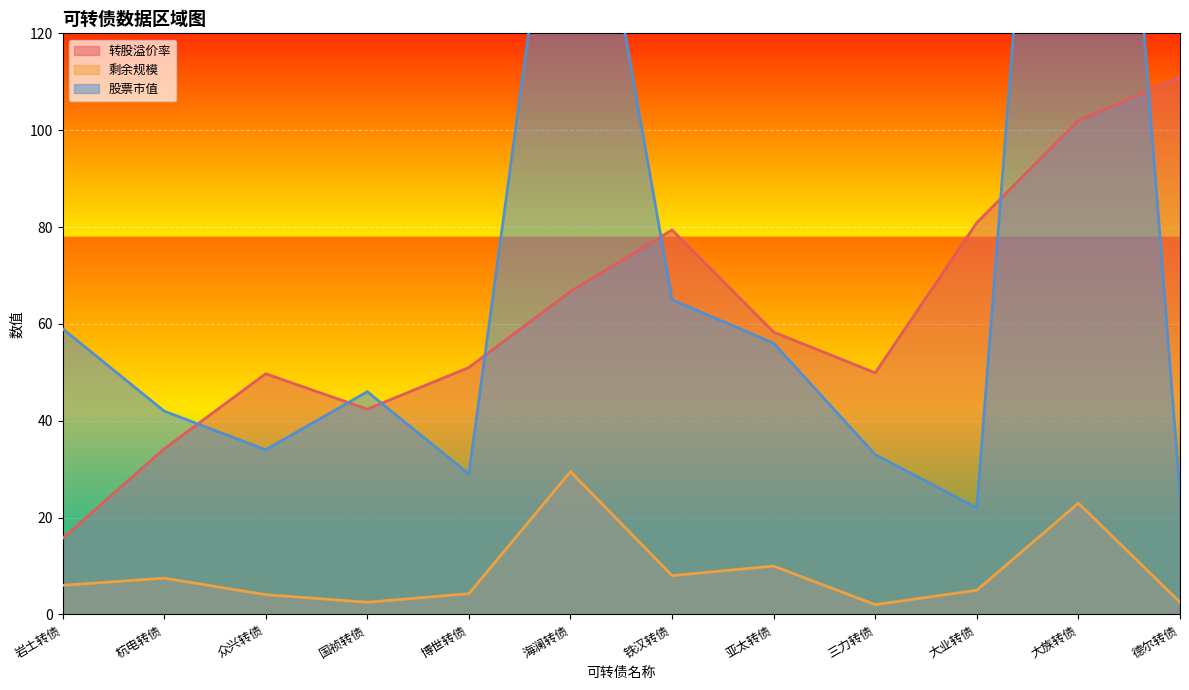

What is the lowest value of the 剩余规模 series?

2.0